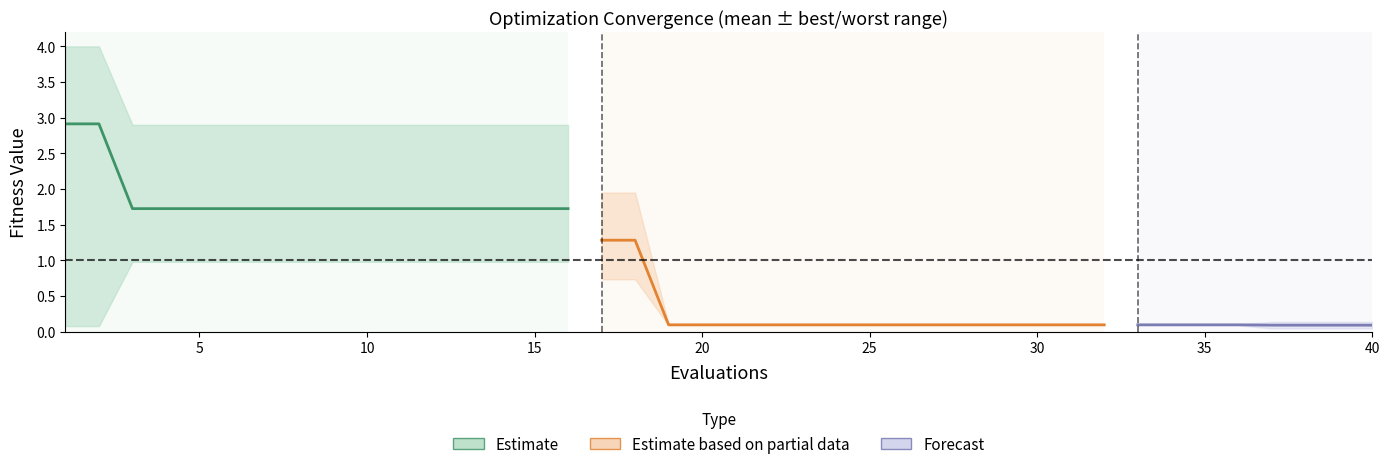

True or false: mean has more than 2 interior local peaks.

False